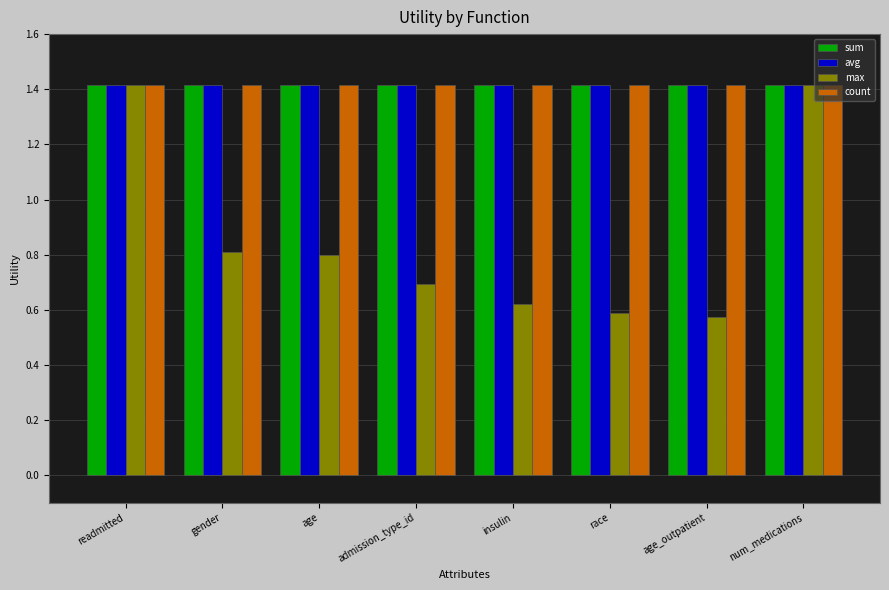

What value does the avg series have at admission_type_id?

1.4